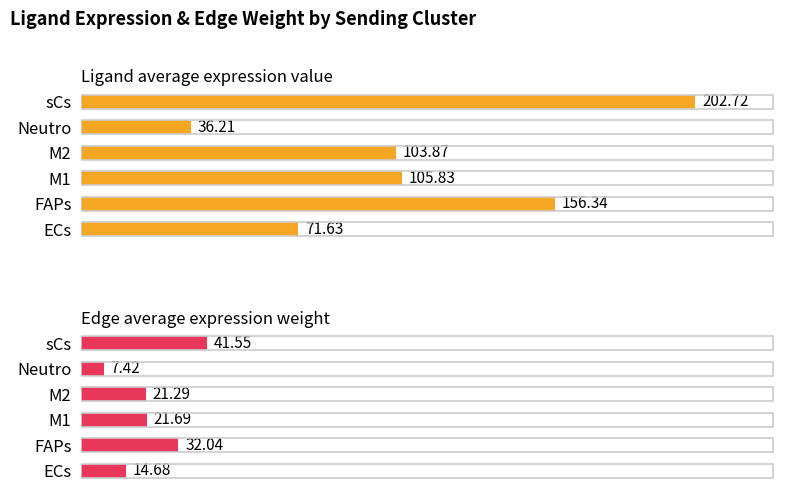

Where does the Edge average expression weight series first go above 21?

FAPs